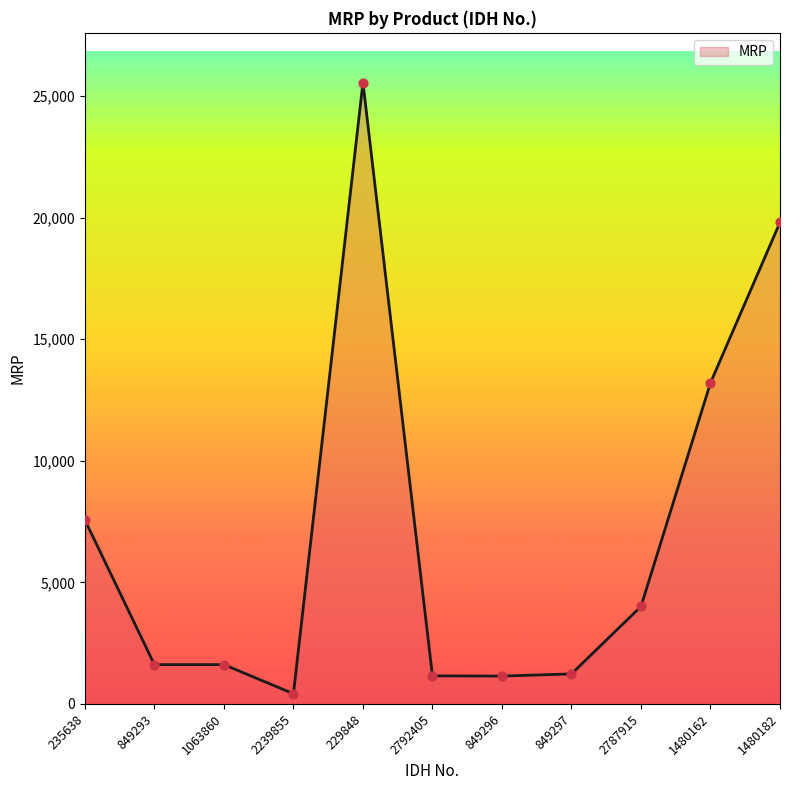

What is the ratio of the value at 235638 to the value at 229848?

0.3